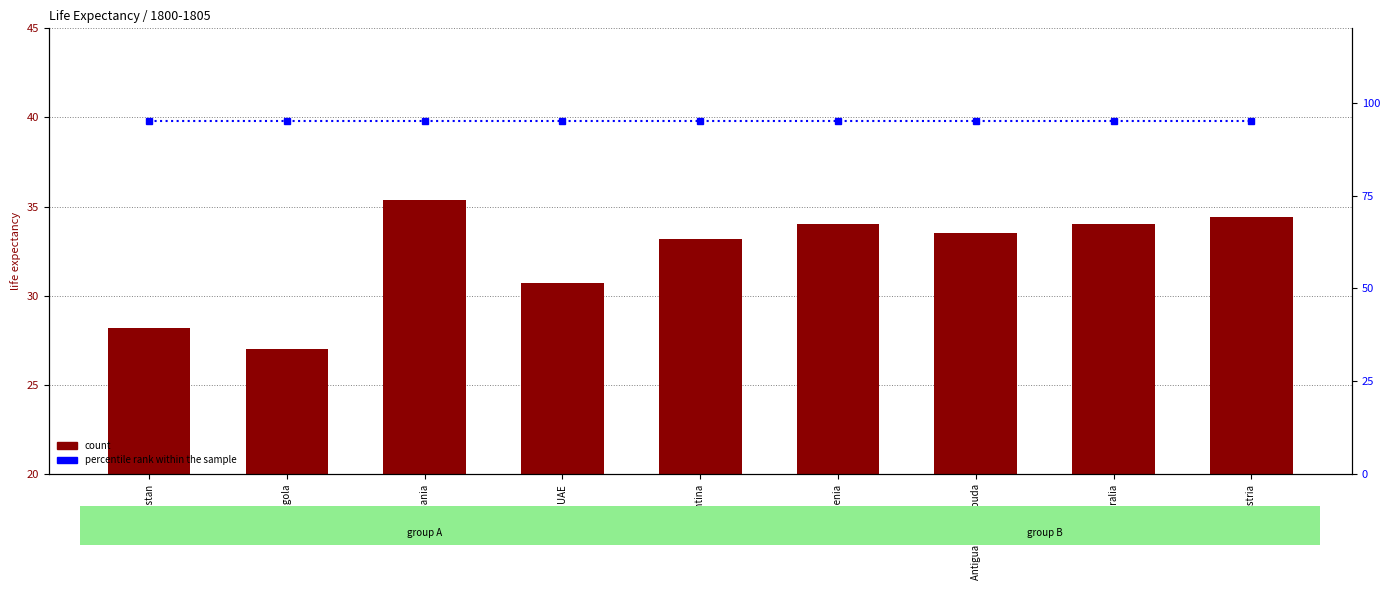

At which label does percentile rank within the sample reach its minimum?

Afghanistan